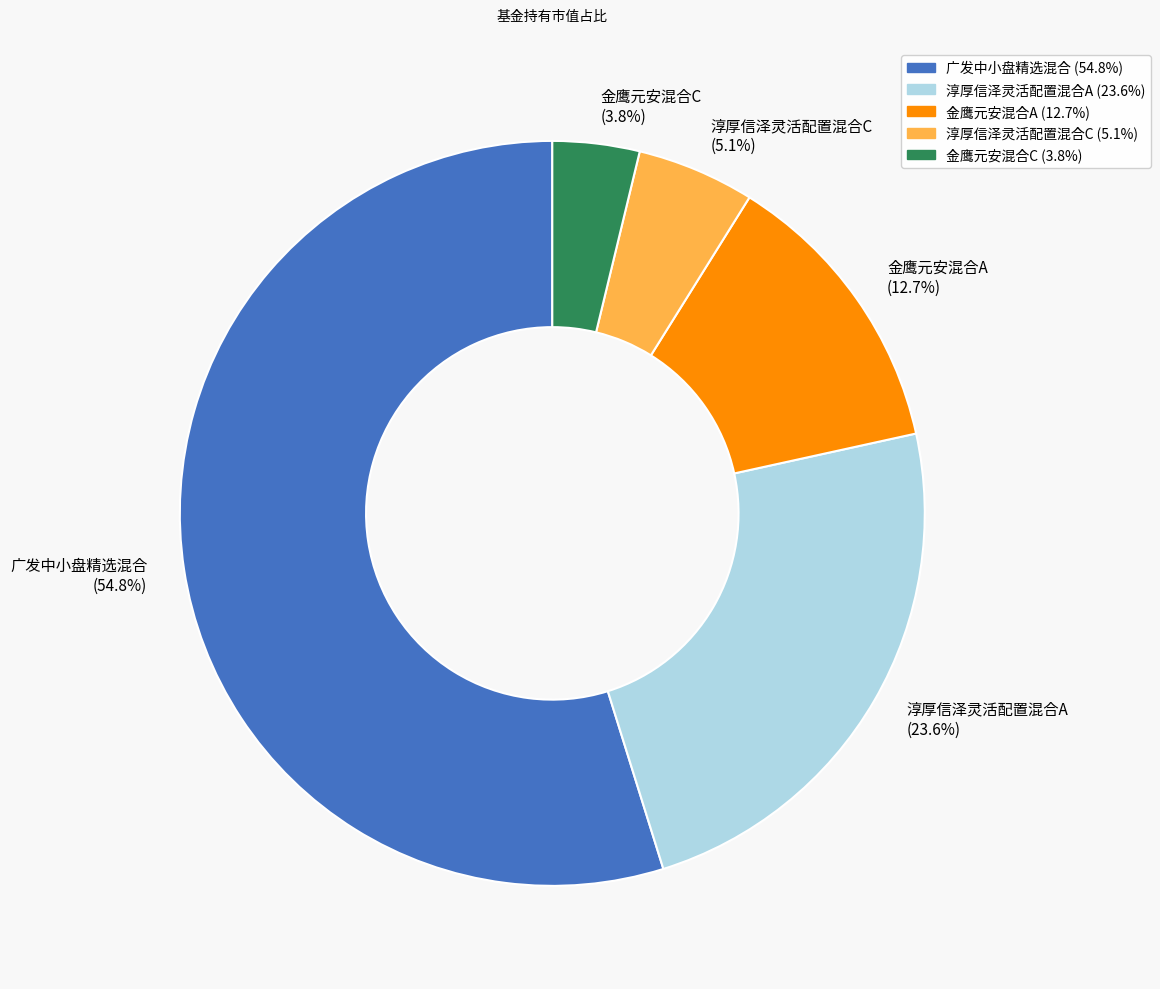

What portion of the pie excludes 金鹰元安混合A?

87.3%